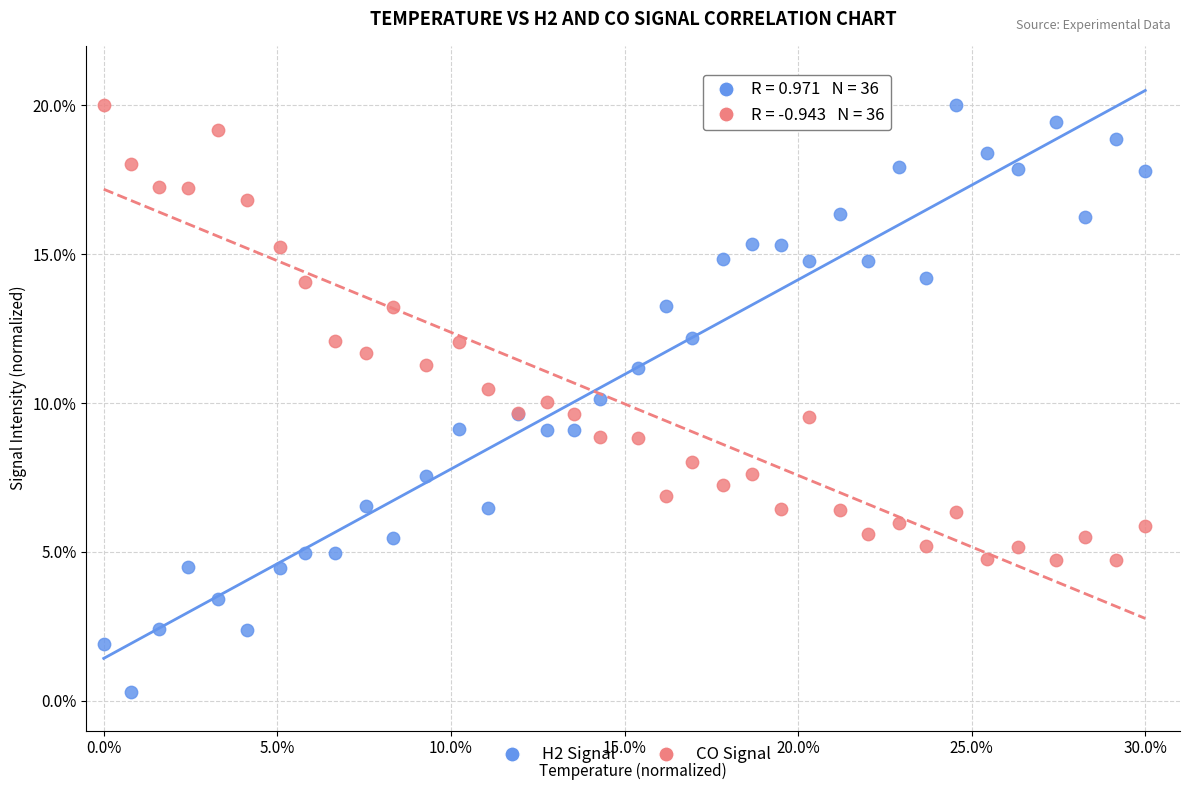

What is the X range (max minus min) for the scatter plot?

30.0